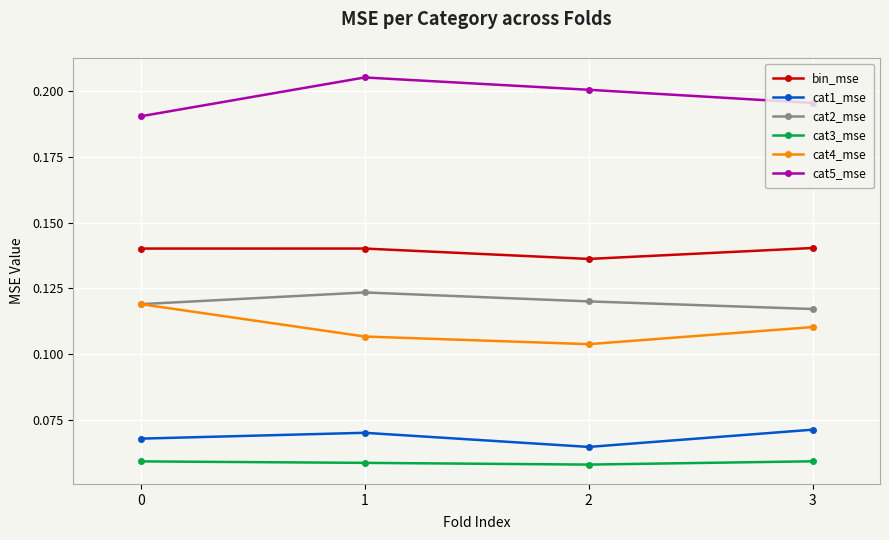

Which series has the largest total across all categories?

cat5_mse